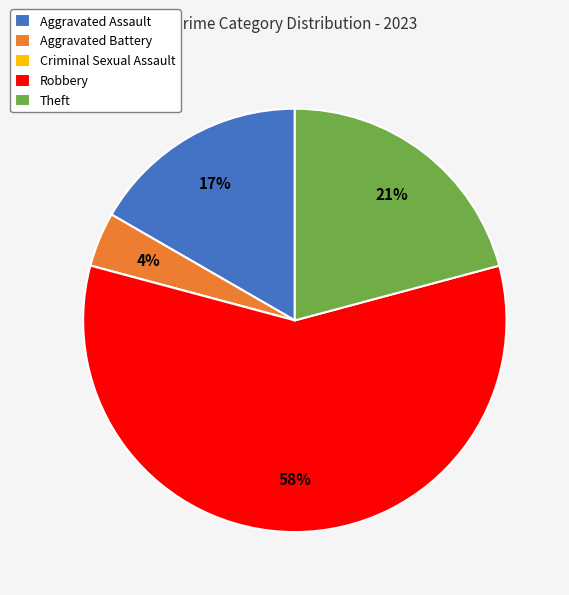

Which slice represents more than half of the pie?

Robbery